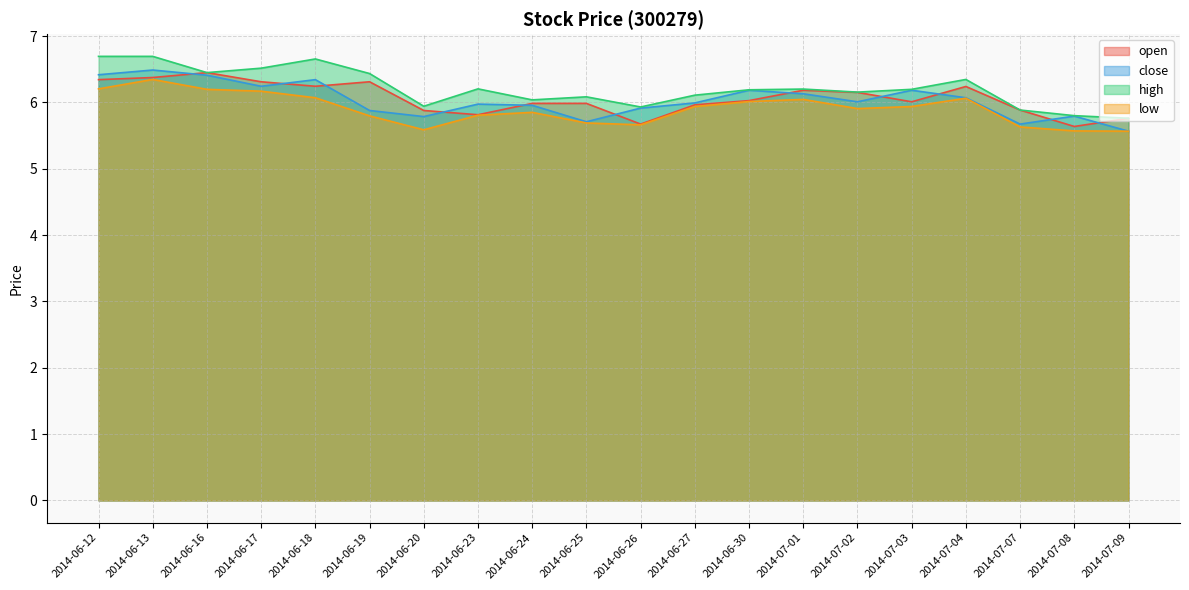

The value of high at 2014-06-30 is 8.8. True or false?

False